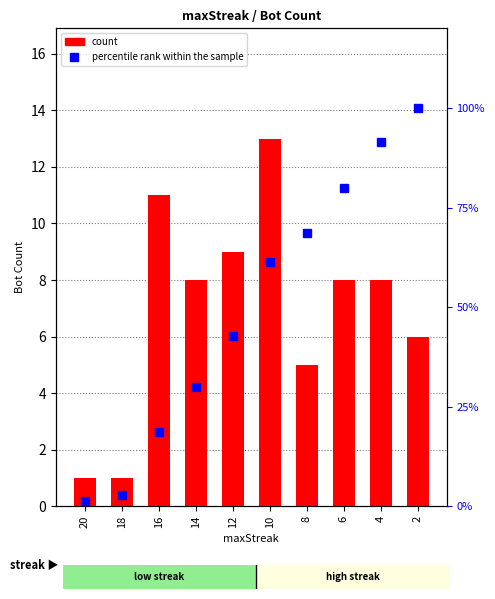

The percentile rank within the sample series shows 91.4 at 4. True or false?

True